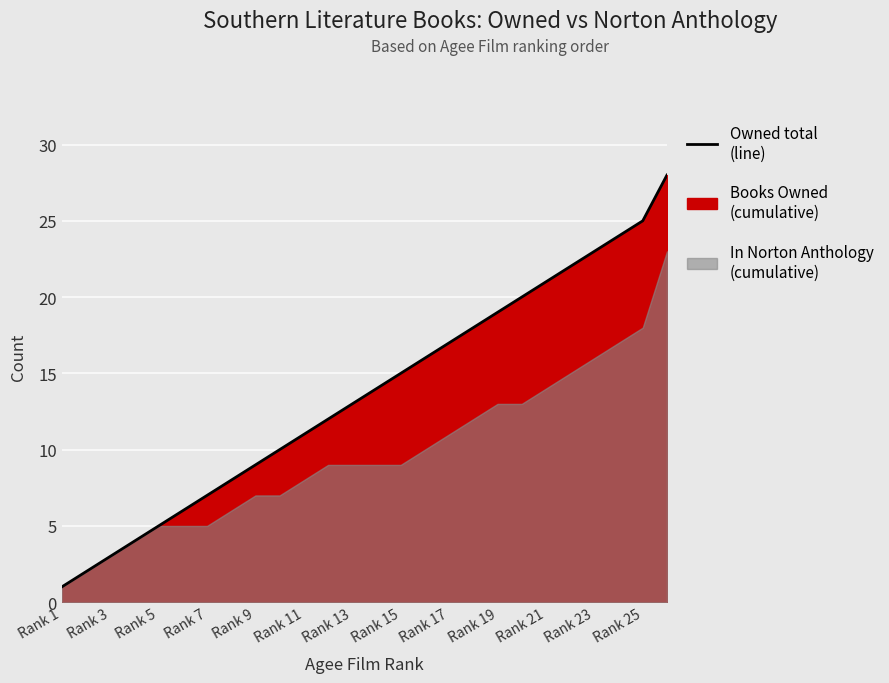

What is the value of the 23rd point from the left?

23